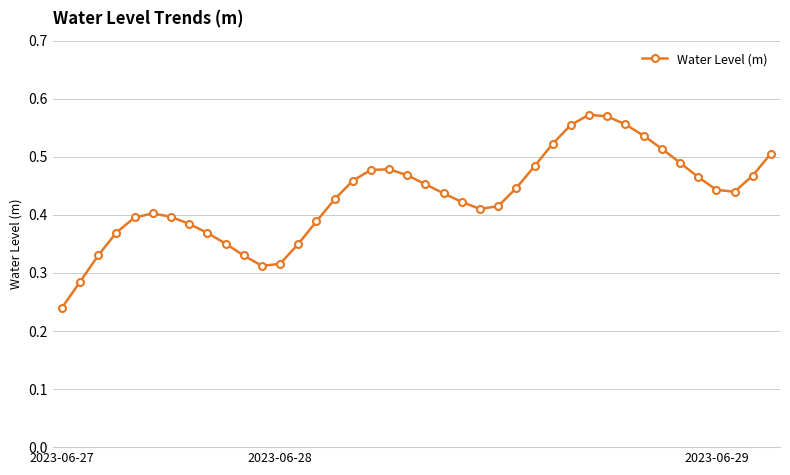

What is the sum of all values?

17.2